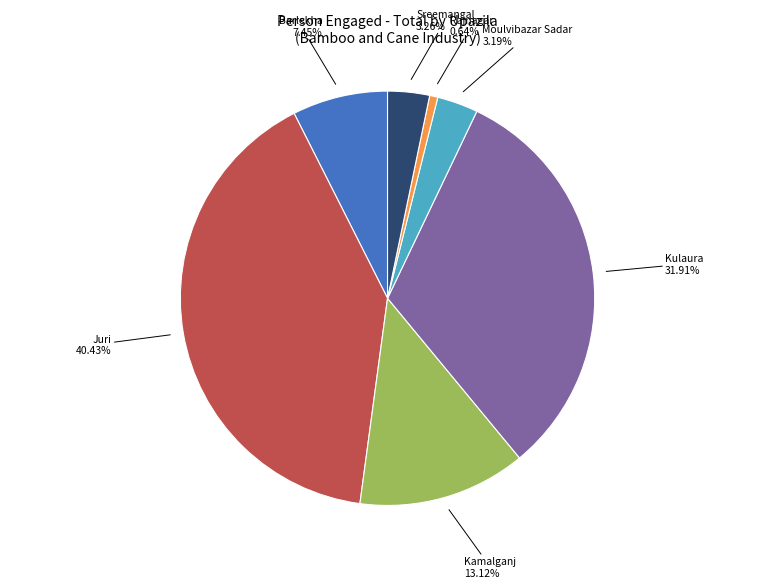

To the nearest percent, what is the difference between the largest and smallest slice percentages?

40%